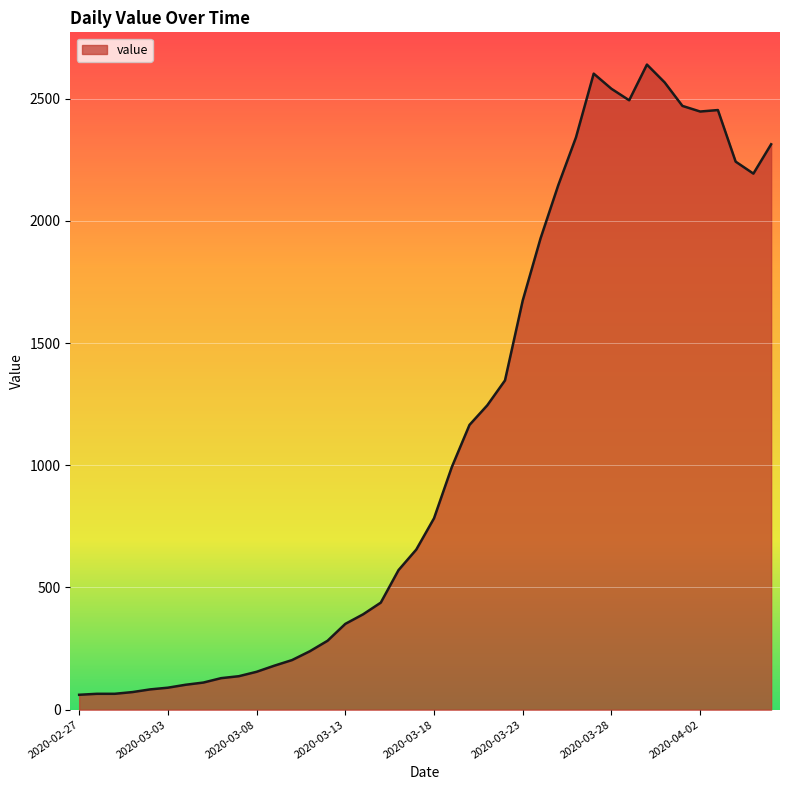

What is the difference between the maximum and minimum values?

2578